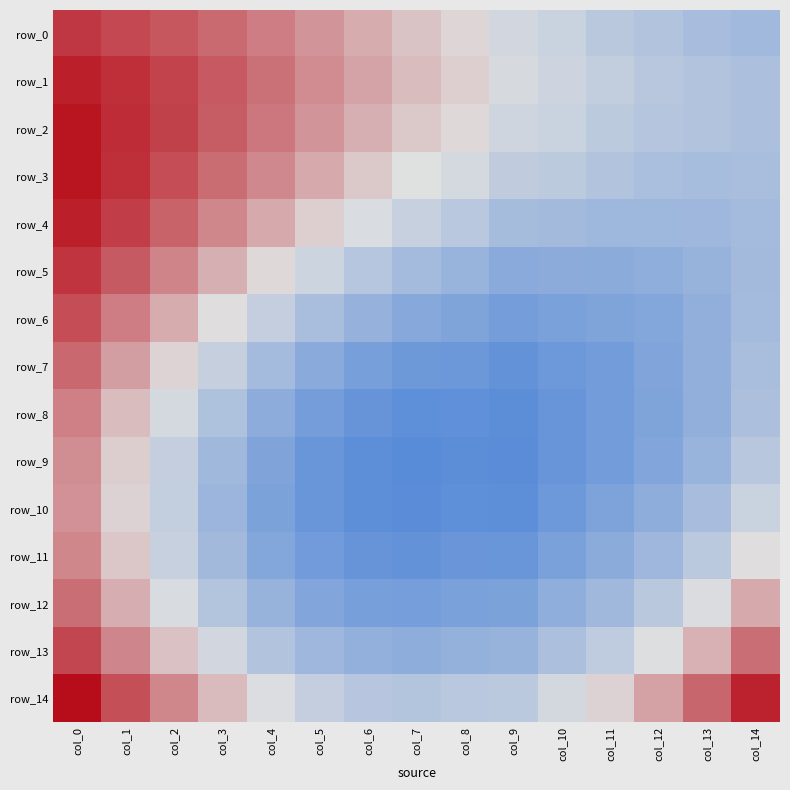

At which category is the sum across all series the highest?

col_0